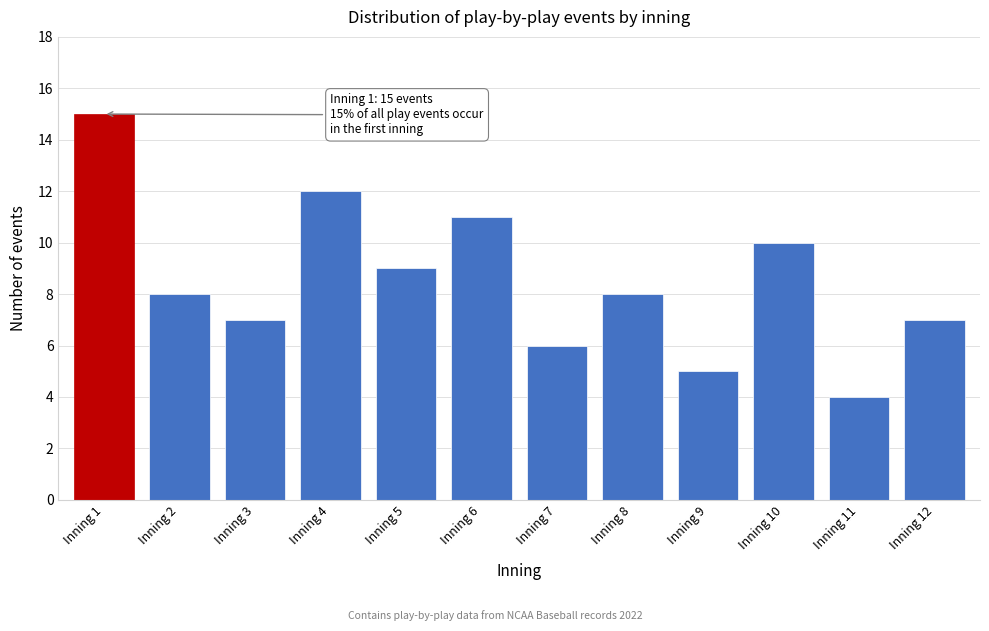

Reading left to right, transcribe all the data shown in this chart.

Inning 1=15	Inning 2=8	Inning 3=7	Inning 4=12	Inning 5=9	Inning 6=11	Inning 7=6	Inning 8=8	Inning 9=5	Inning 10=10	Inning 11=4	Inning 12=7